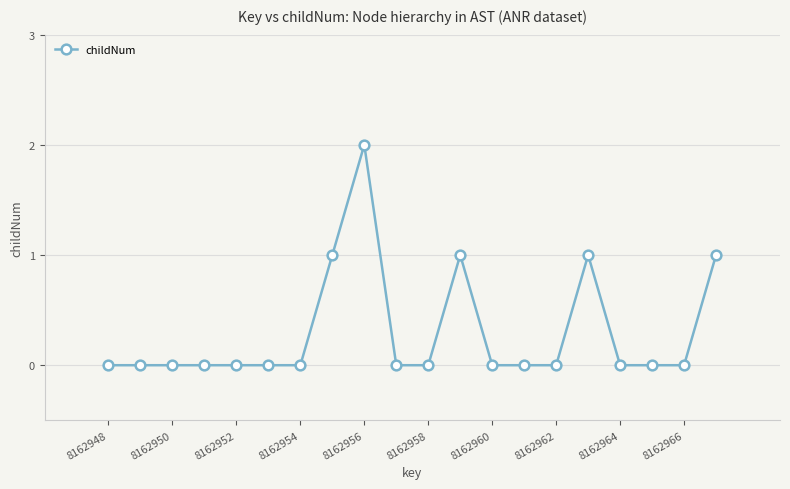

What is the value of the 9th point from the left?

2